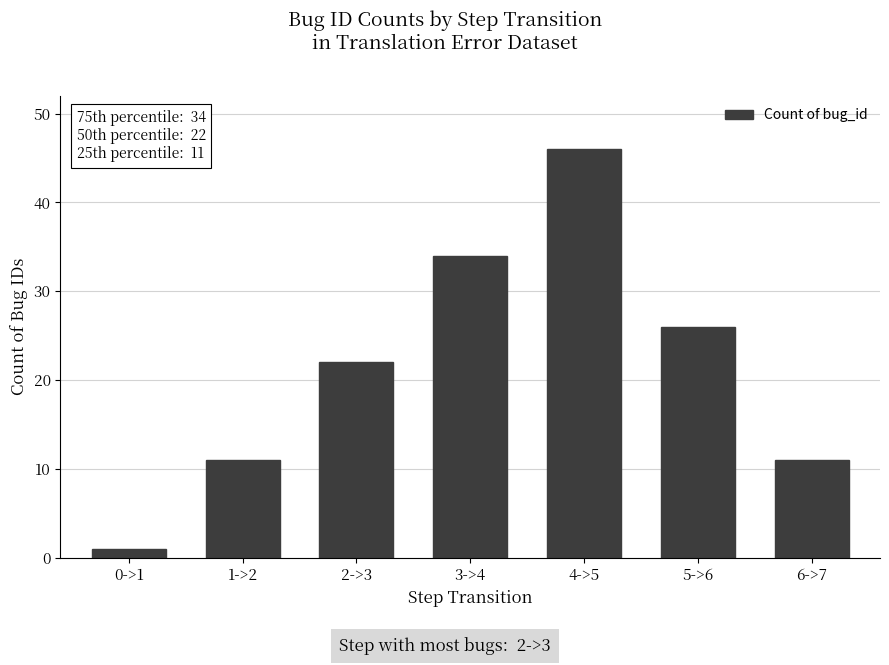

What is the label of the 5th bar from the right?

2->3